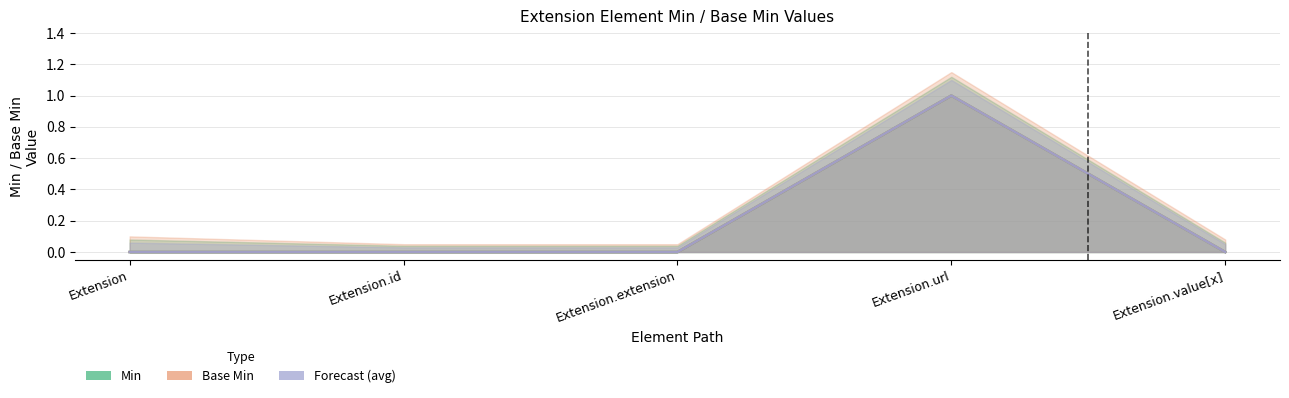

Is it true that Min equals 0 at Extension.value[x]?

True